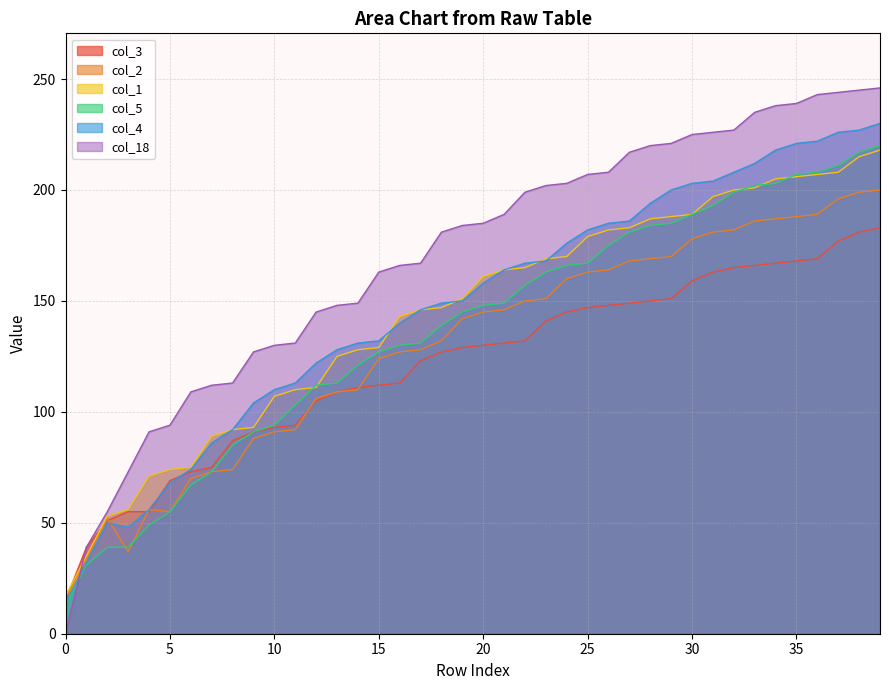

What is the average value of the col_18 series?

170